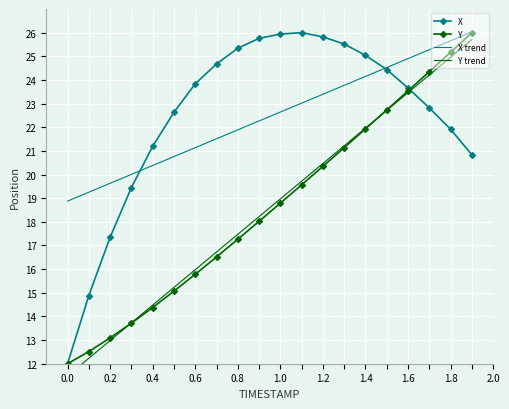

Which series has the largest total across all categories?

X trend